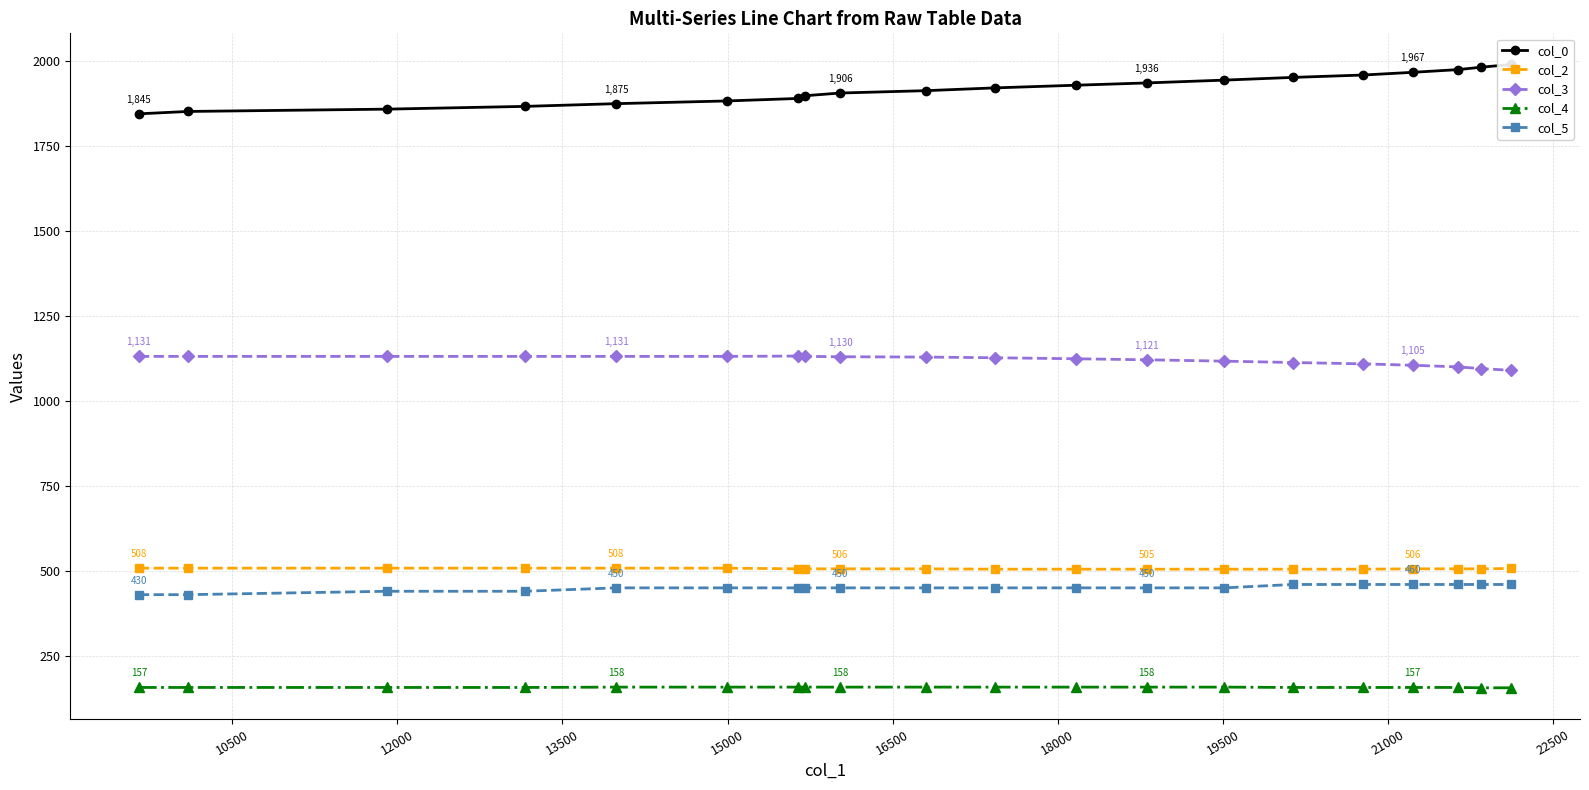

True or false: col_2 and col_4 cross at least once.

False